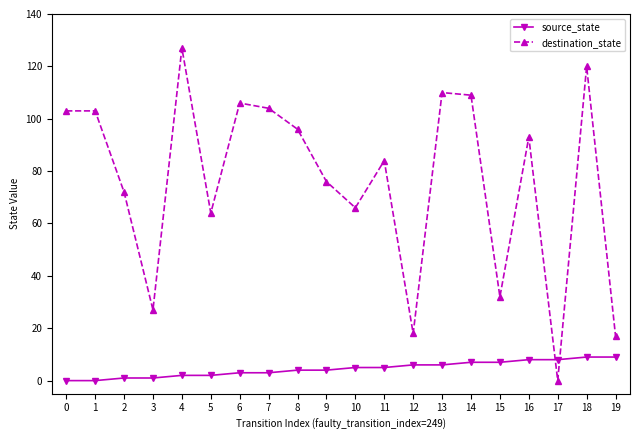

List the series in order of their overall mean, lowest first.

source_state, destination_state